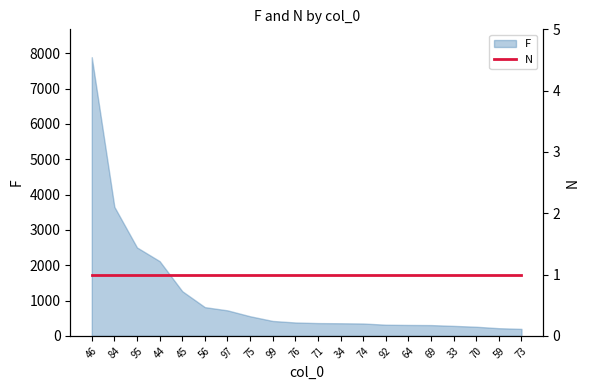

List the labels in order of value, smallest first.

73, 59, 70, 33, 69, 64, 92, 74, 34, 71, 76, 99, 75, 97, 56, 45, 44, 95, 84, 46